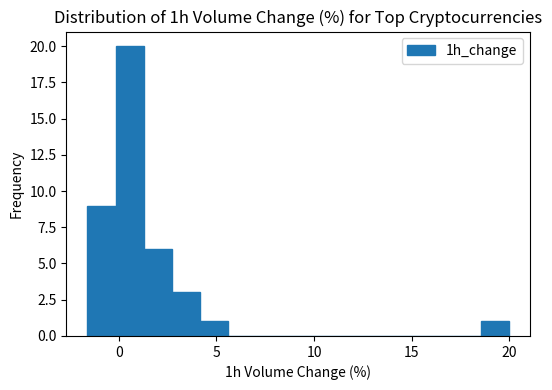

Around what value on the x-axis is the tallest bar? Give the approximate position of its centre, as read against the axis.

0.5